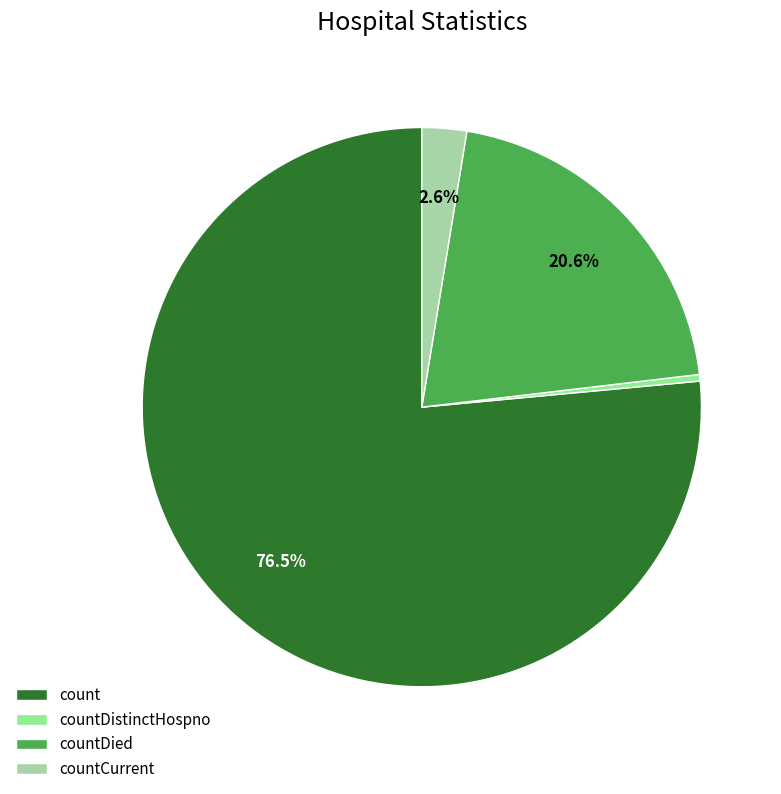

Combined, do count and countDistinctHospno account for over 50%?

Yes